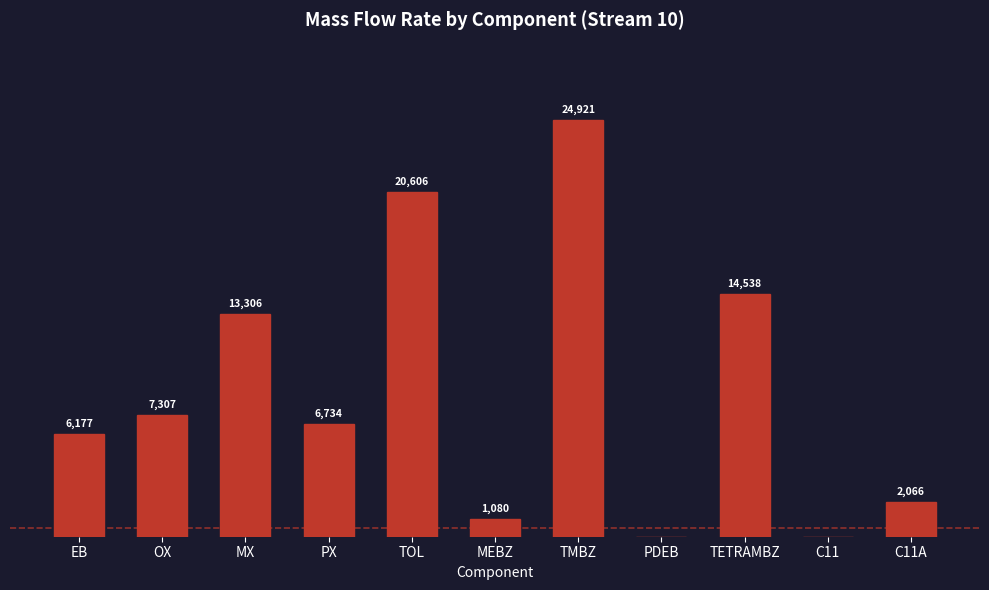

Where is the data nearest to the value 12460?

MX